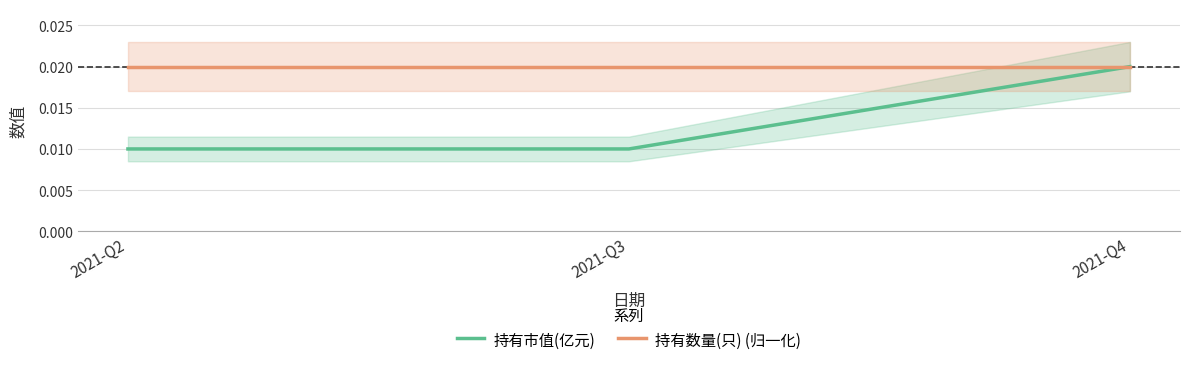

Which category has the highest value in the 持有市值(亿元) series?

2021-Q4